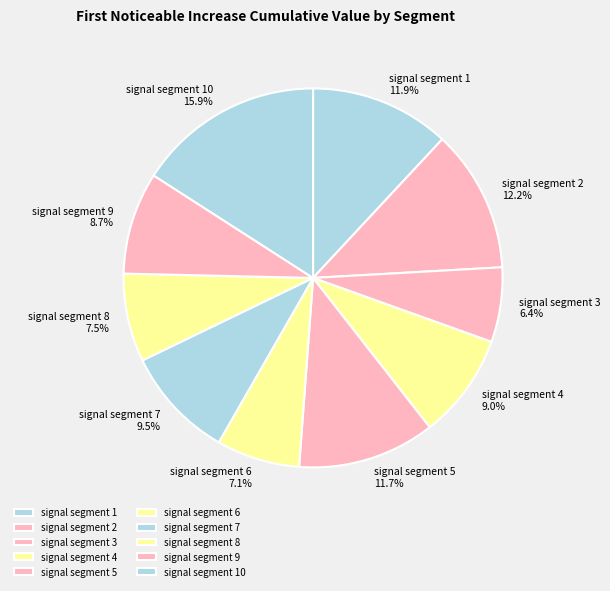

What is the smallest slice in the pie chart?

signal segment 3